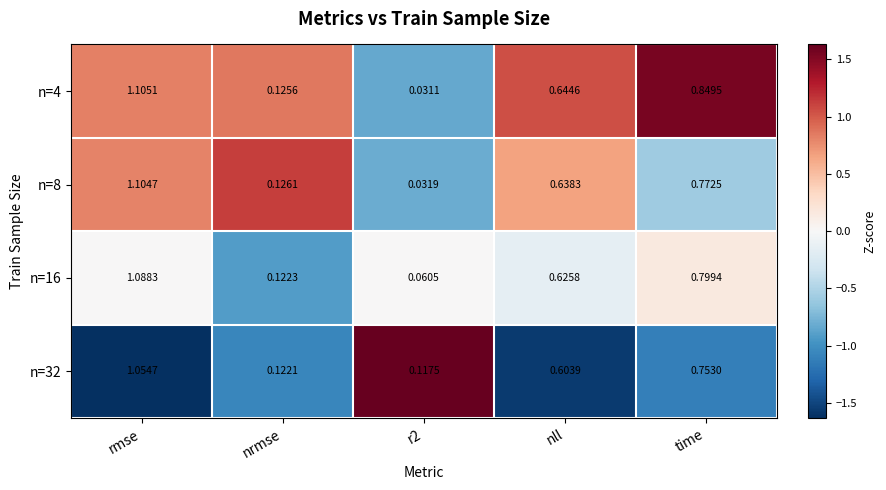

Is the value of n=4 at nrmse greater than the value of n=32 at time?

No